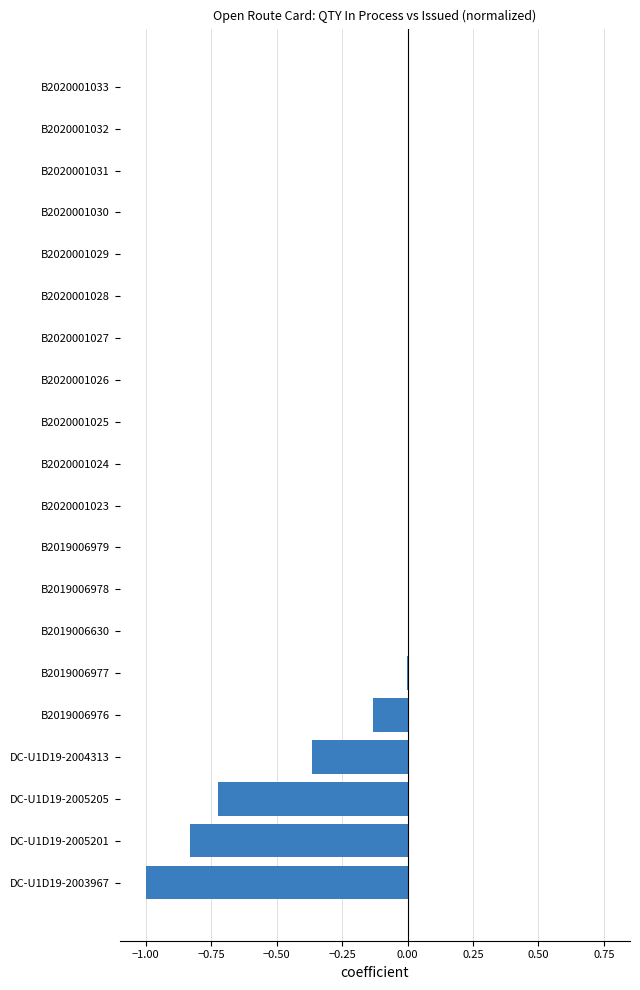

What is the sum of all values?

-3.1